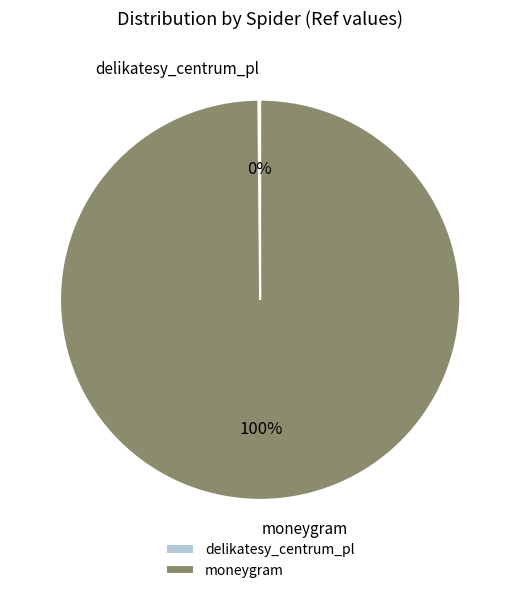

Is it true that moneygram is 91% of the pie?

False